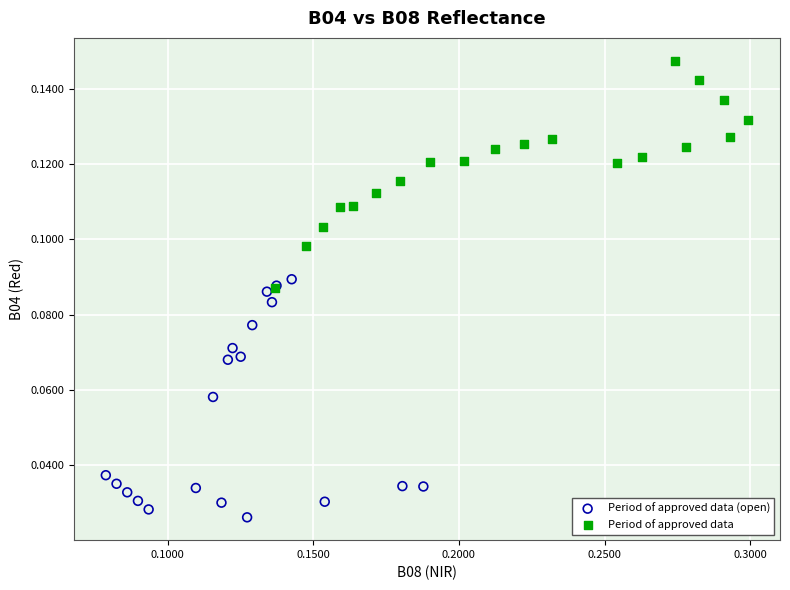

Which series reaches the minimum Y coordinate?

Period of approved data (open)